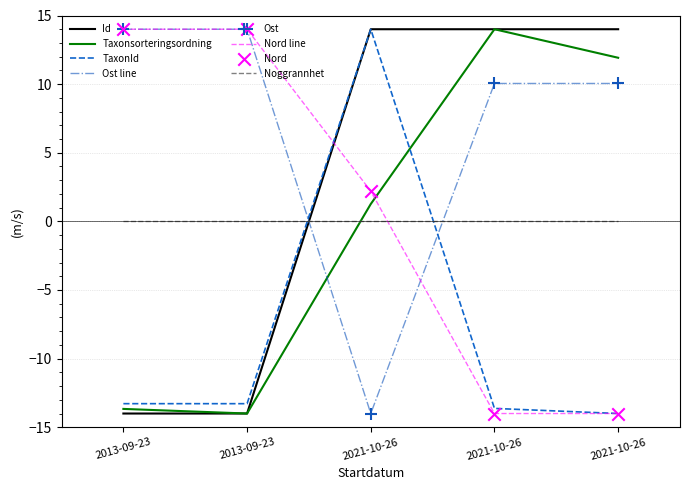

How many lines are shown in the chart?

6